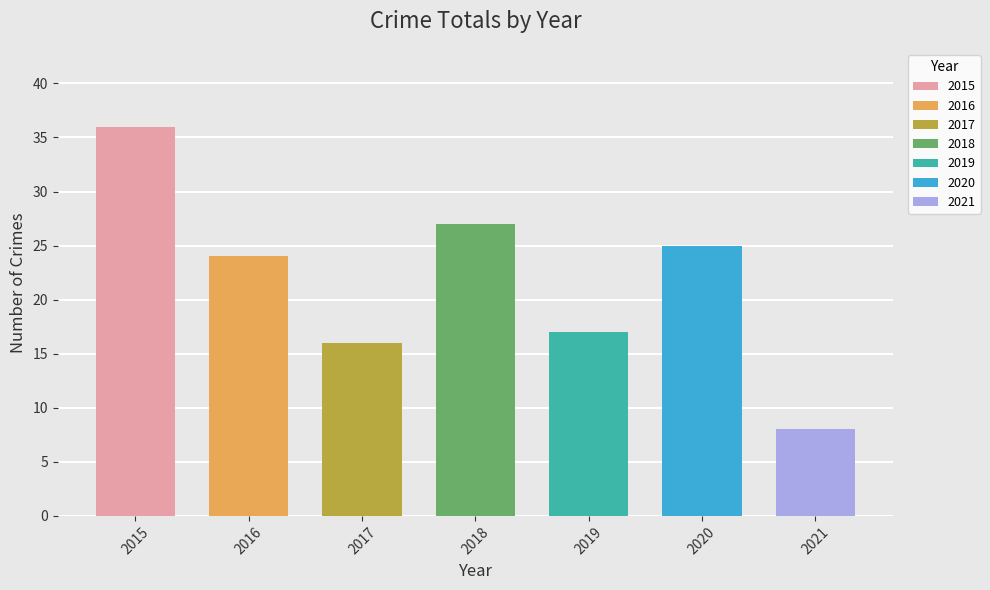

What is the value of the 1st bar from the left?

36